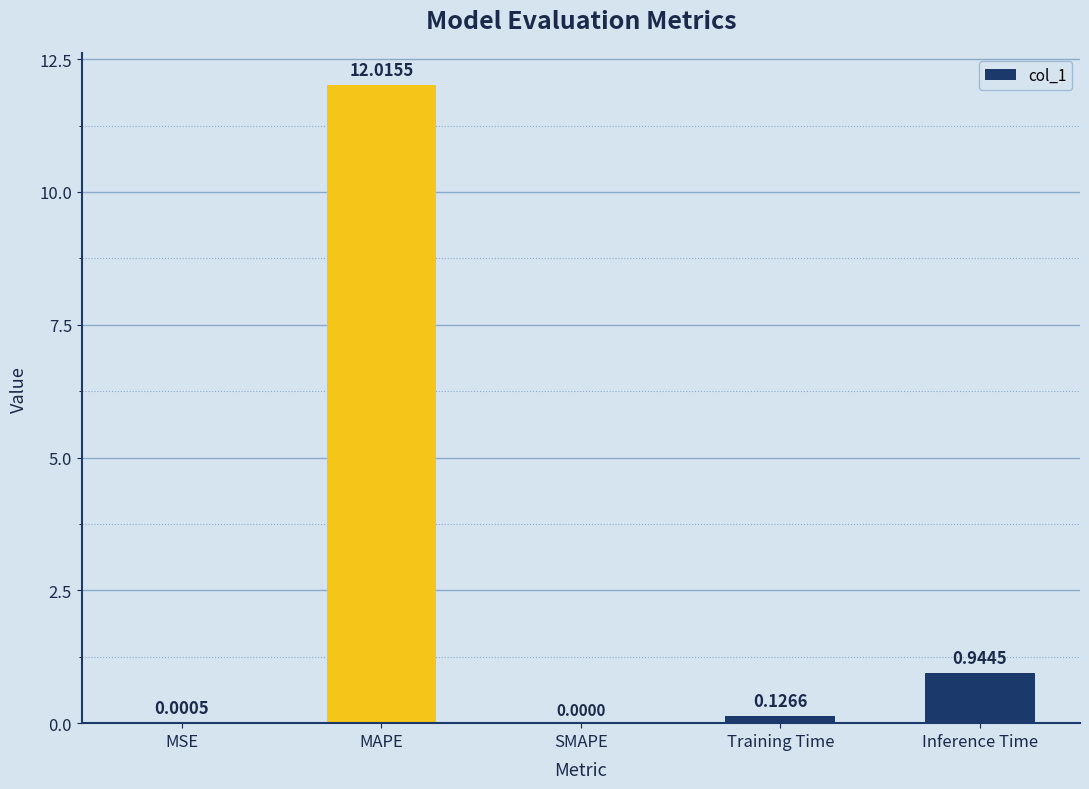

What is the sum of all values?

13.1